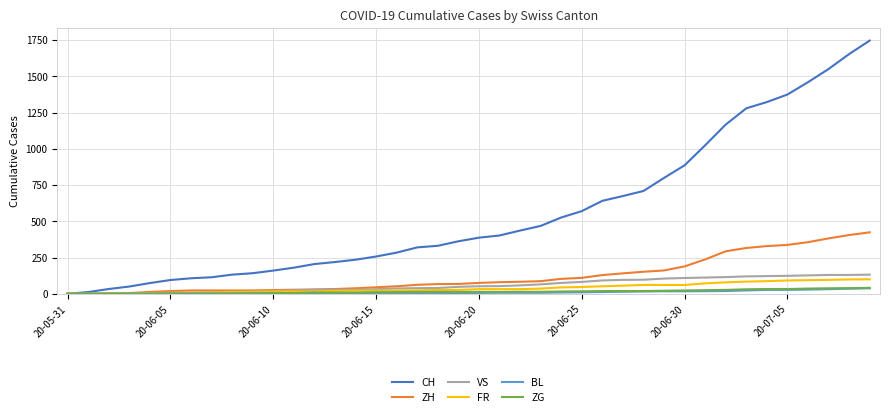

Which series has the largest total across all categories?

CH